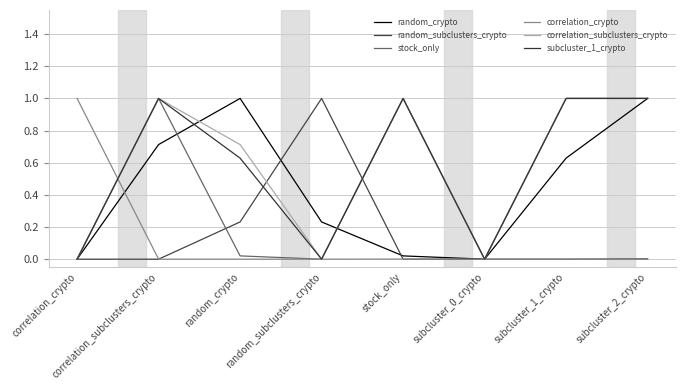

What is the difference between the highest and lowest values at random_subclusters_crypto?

1.0